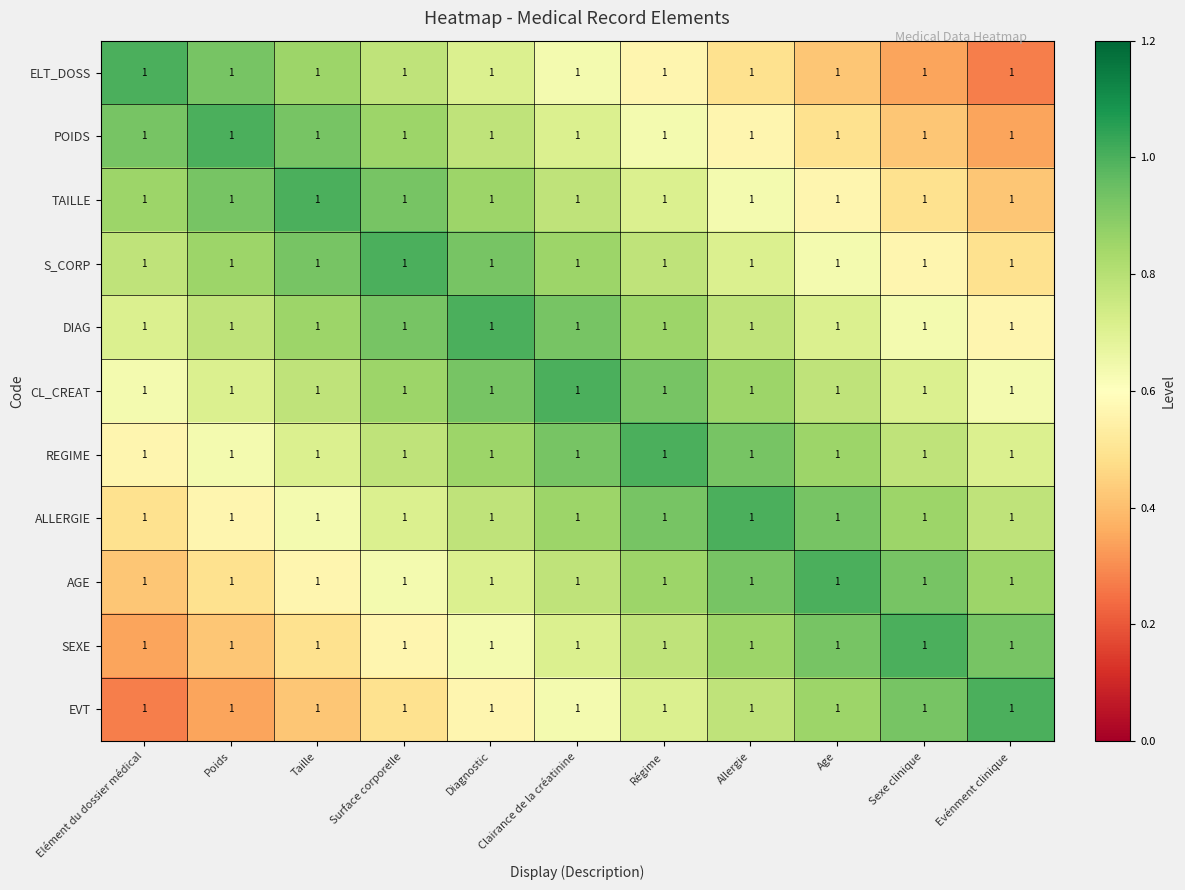

List the labels in order of DIAG value, smallest first.

Evénment clinique, Sexe clinique, Elément du dossier médical, Age, Poids, Allergie, Taille, Régime, Surface corporelle, Clairance de la créatinine, Diagnostic